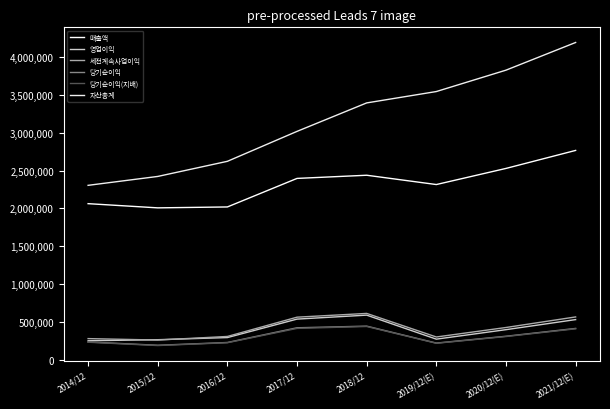

What is the sum of all 당기순이익 values?

2459608